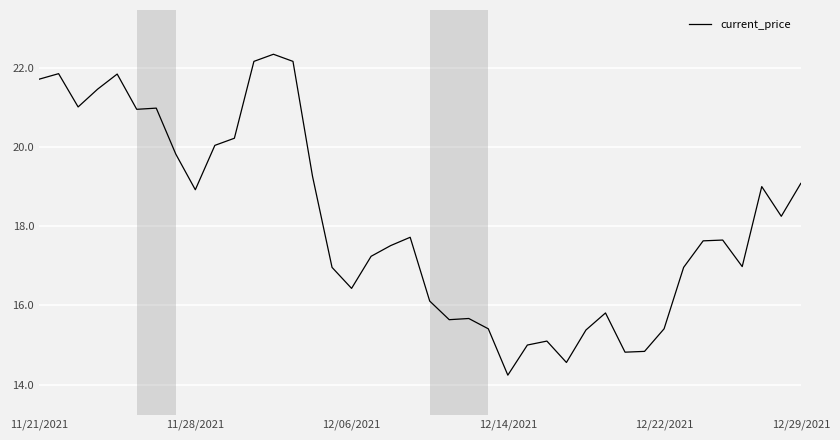

What is the smallest value displayed?

14.2